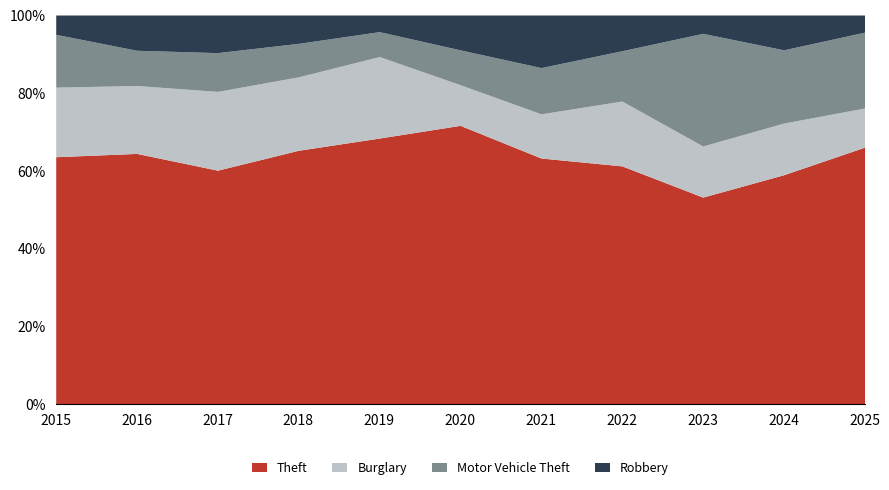

What is the total value across all series at 2018?

100.0